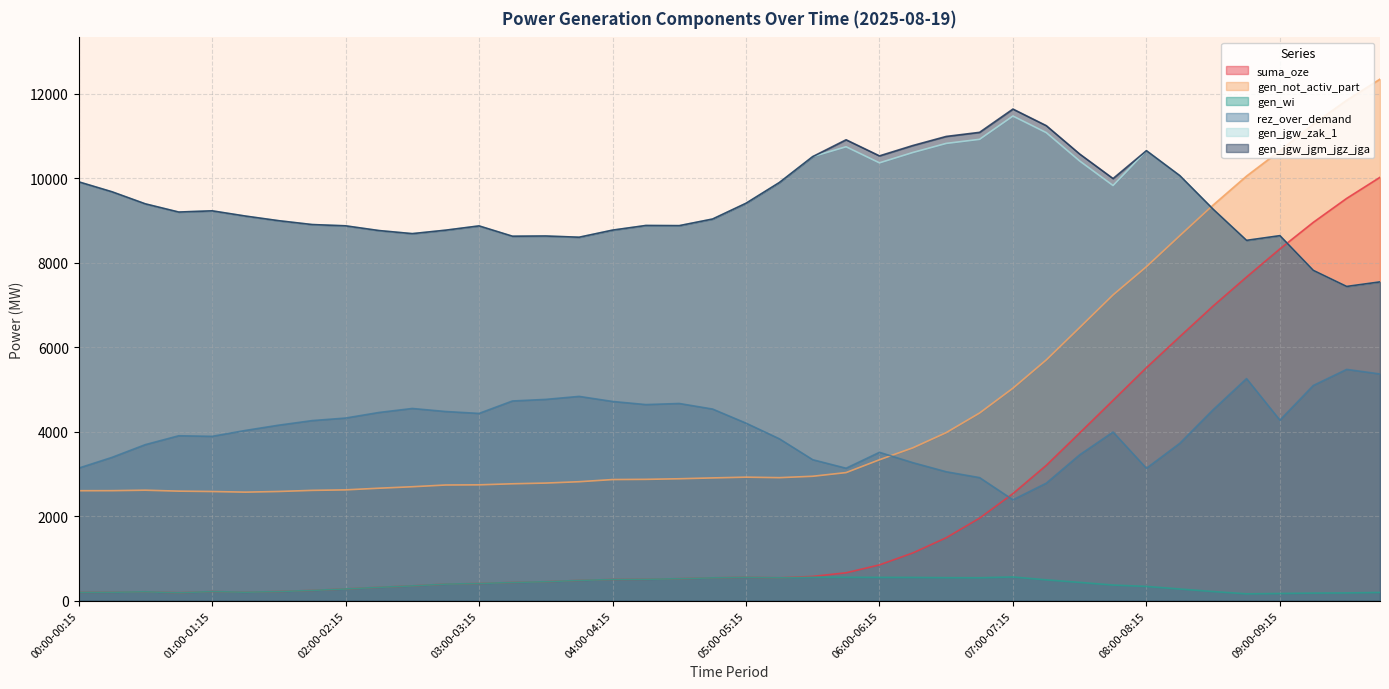

Rank the series by their maximum value, from lowest to highest.

gen_wi, rez_over_demand, suma_oze, gen_jgw_zak_1, gen_jgw_jgm_jgz_jga, gen_not_activ_part